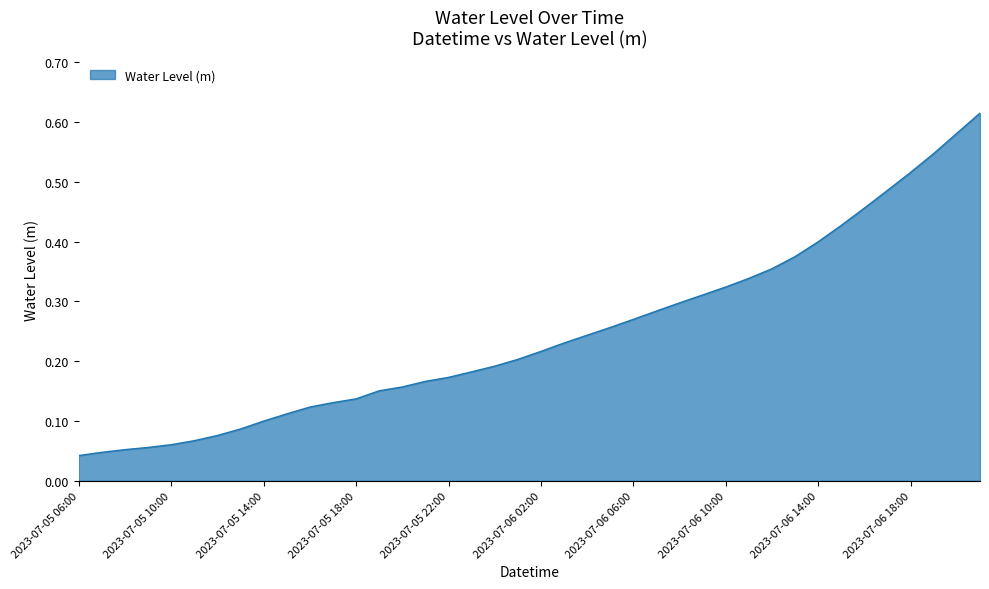

What is the difference between the maximum and minimum values?

0.6